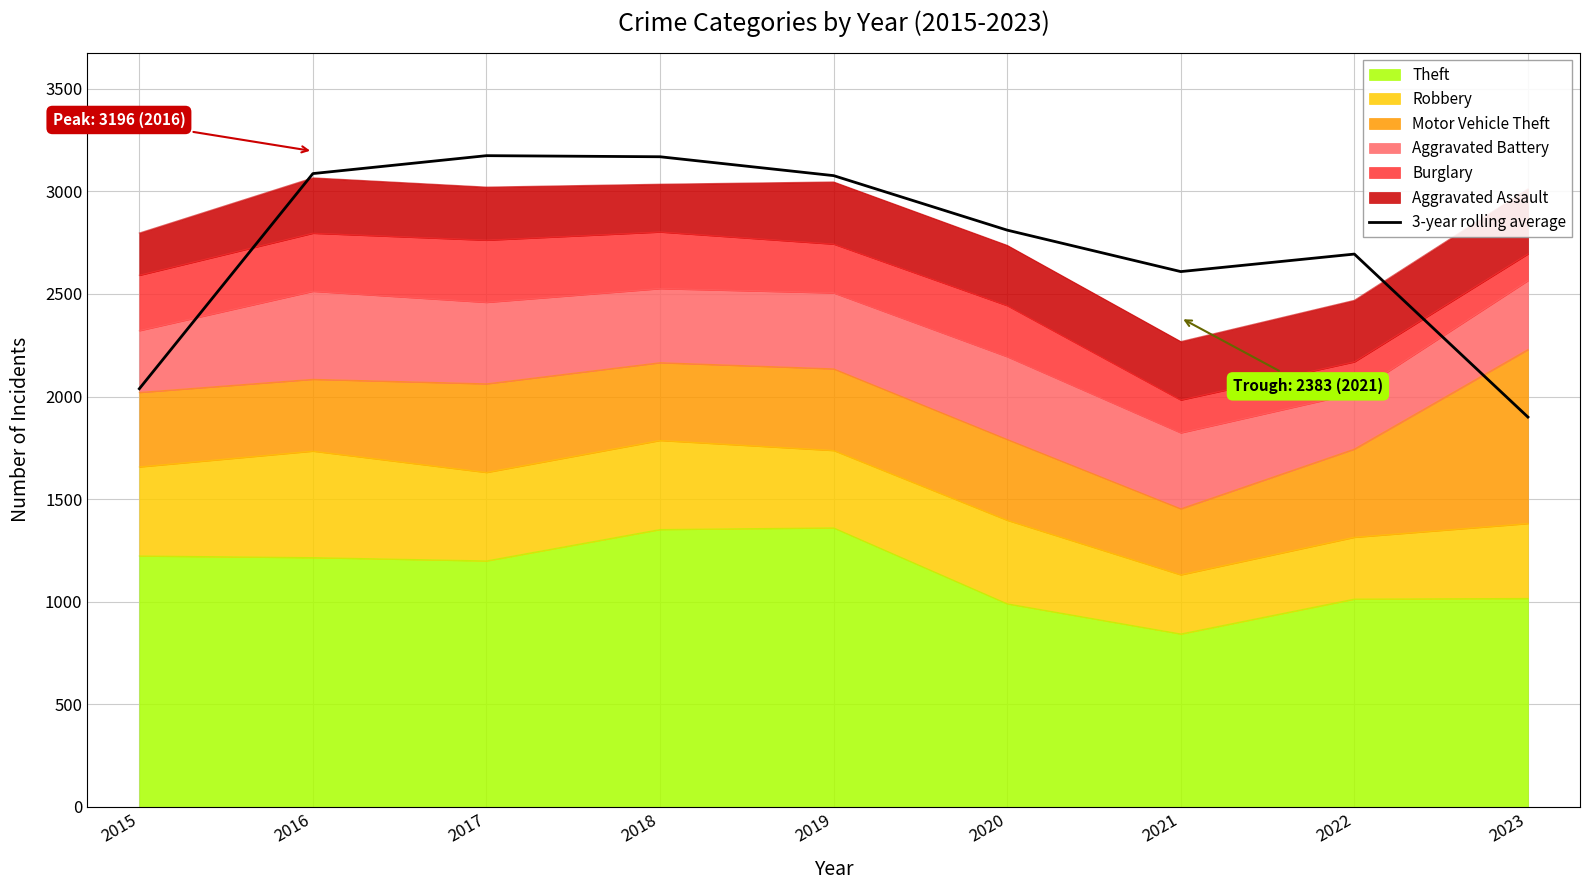

How many points are higher than both their immediate neighbors (excluding endpoints)?

2